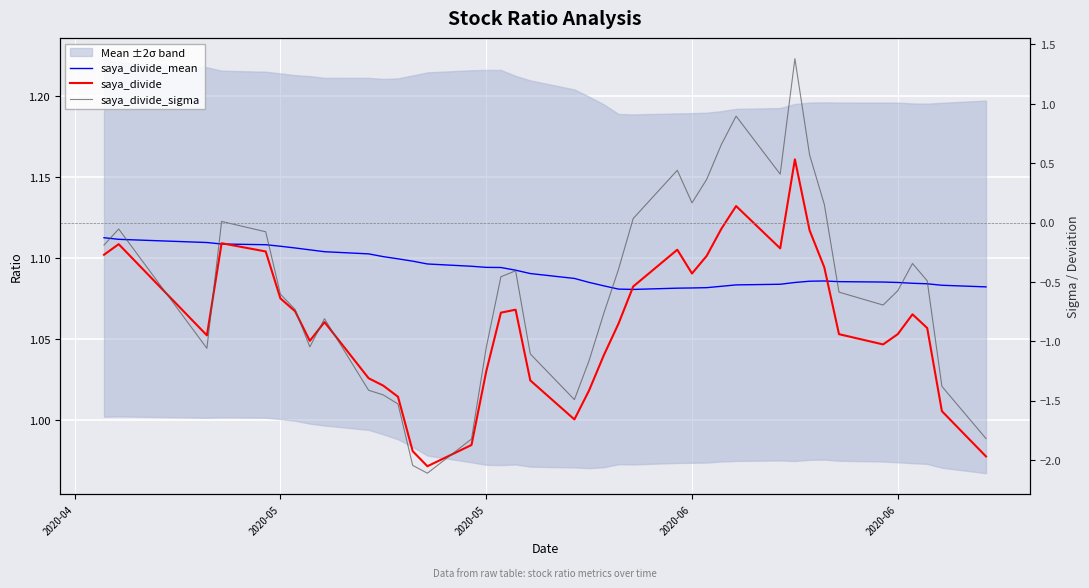

What are all the series names shown in the legend?

saya_divide_mean, saya_divide, saya_divide_sigma